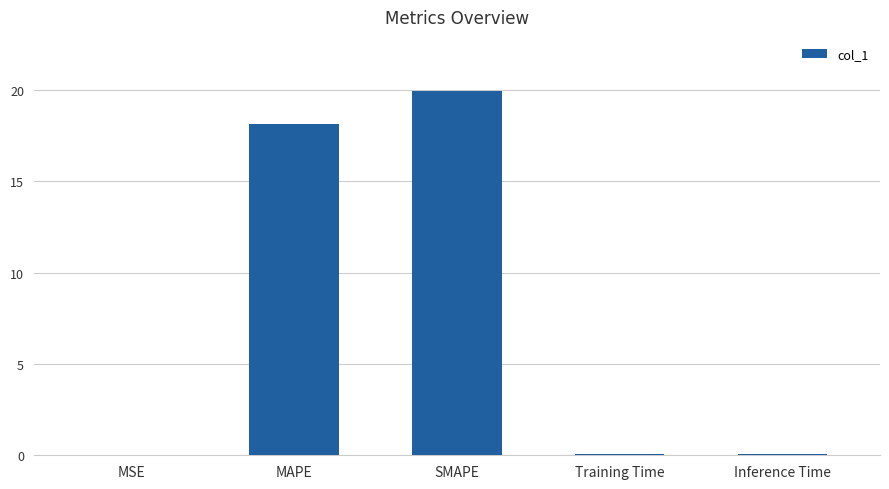

What value does the data have at SMAPE?

19.9